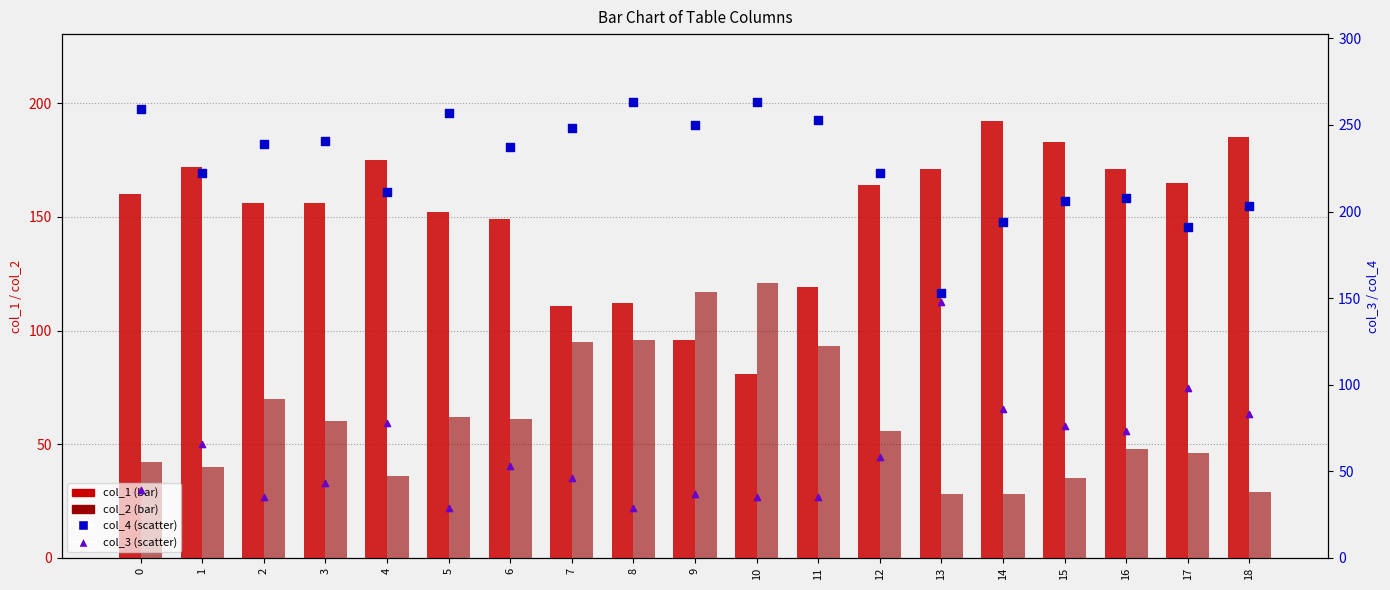

Which series contains the highest Y value?

col_4